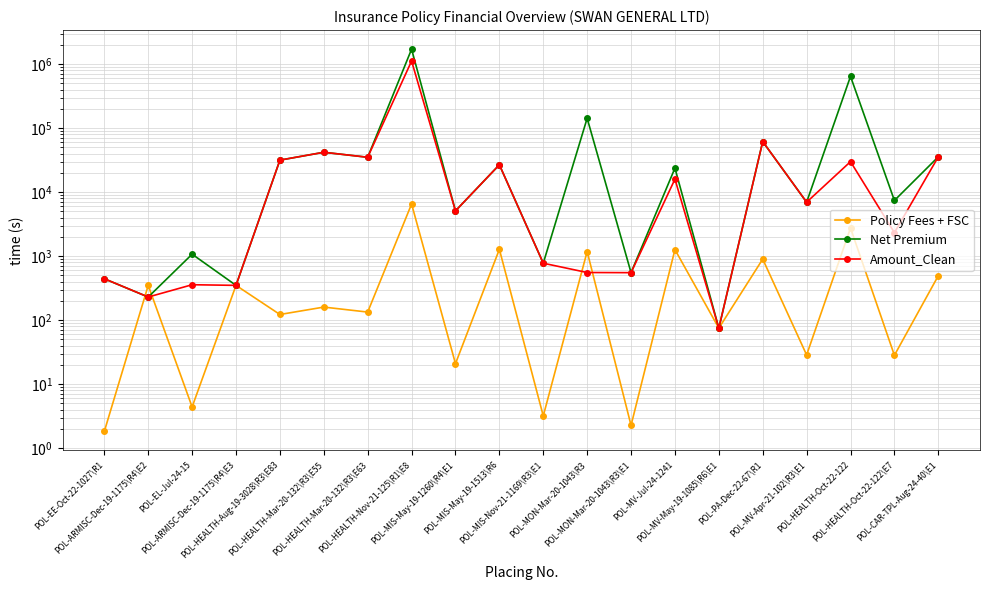

Is the value of Policy Fees + FSC at POL-MV-May-19-1085\R6\E1 greater than the value of Amount_Clean at POL-HEALTH-Mar-20-132\R3\E55?

No